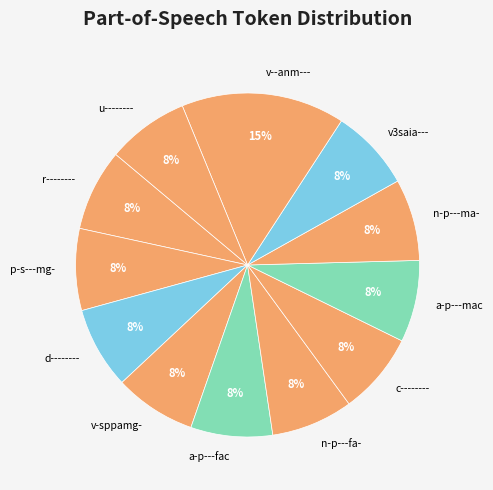

Is it true that p-s---mg- is 8% of the pie?

True